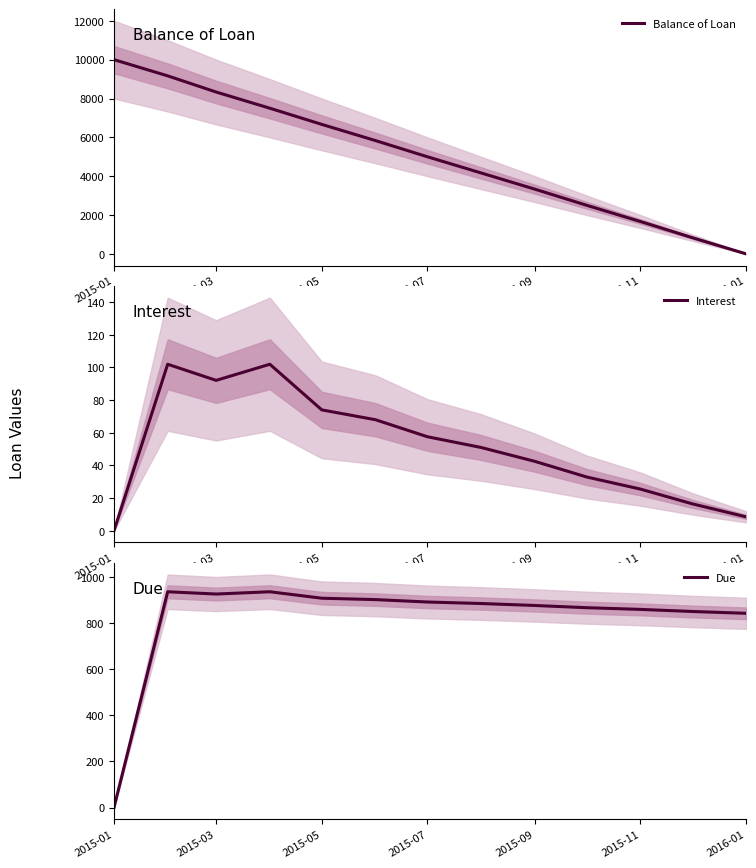

True or false: Balance of Loan and Due intersect in this chart.

True